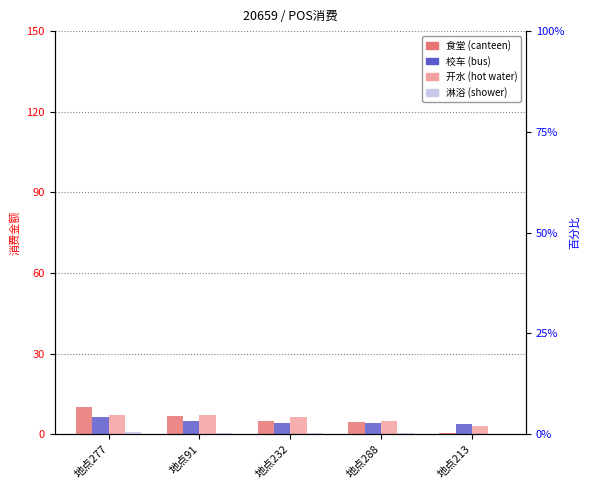

At which label is 开水 closest to 5?

地点288